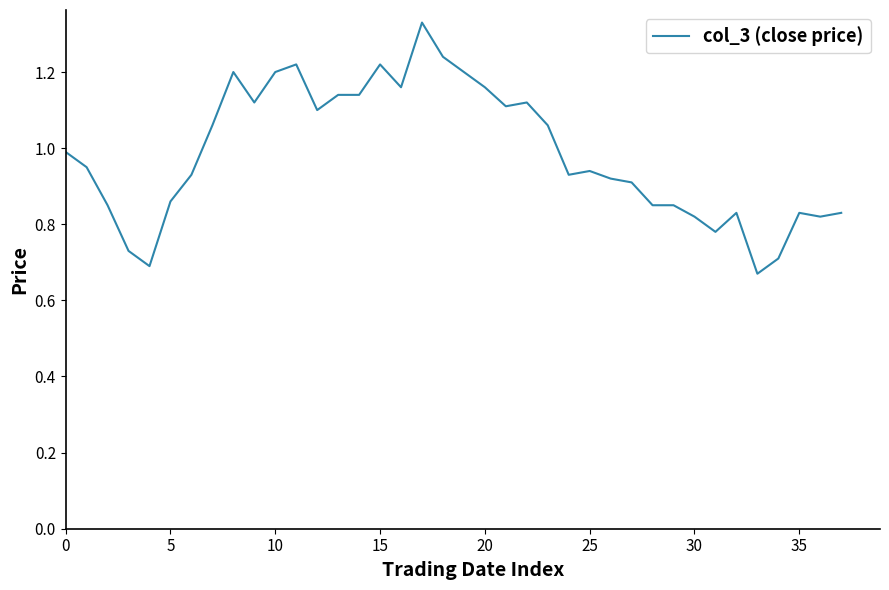

How many interior local valleys (lower than both neighbors) does the data have?

9